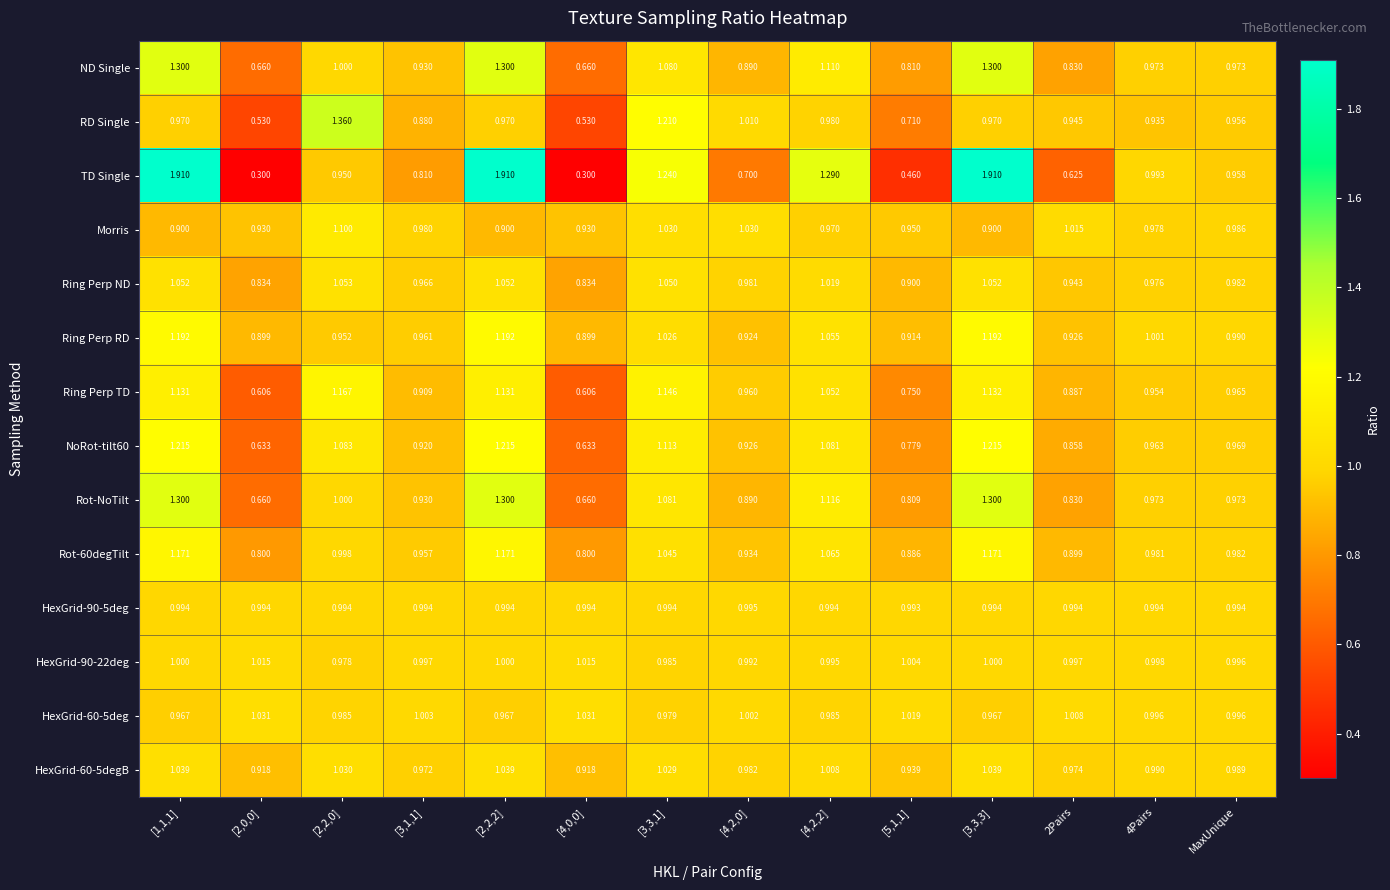

Is the value of Morris at MaxUnique greater than the value of Rot-60degTilt at [3,3,3]?

No